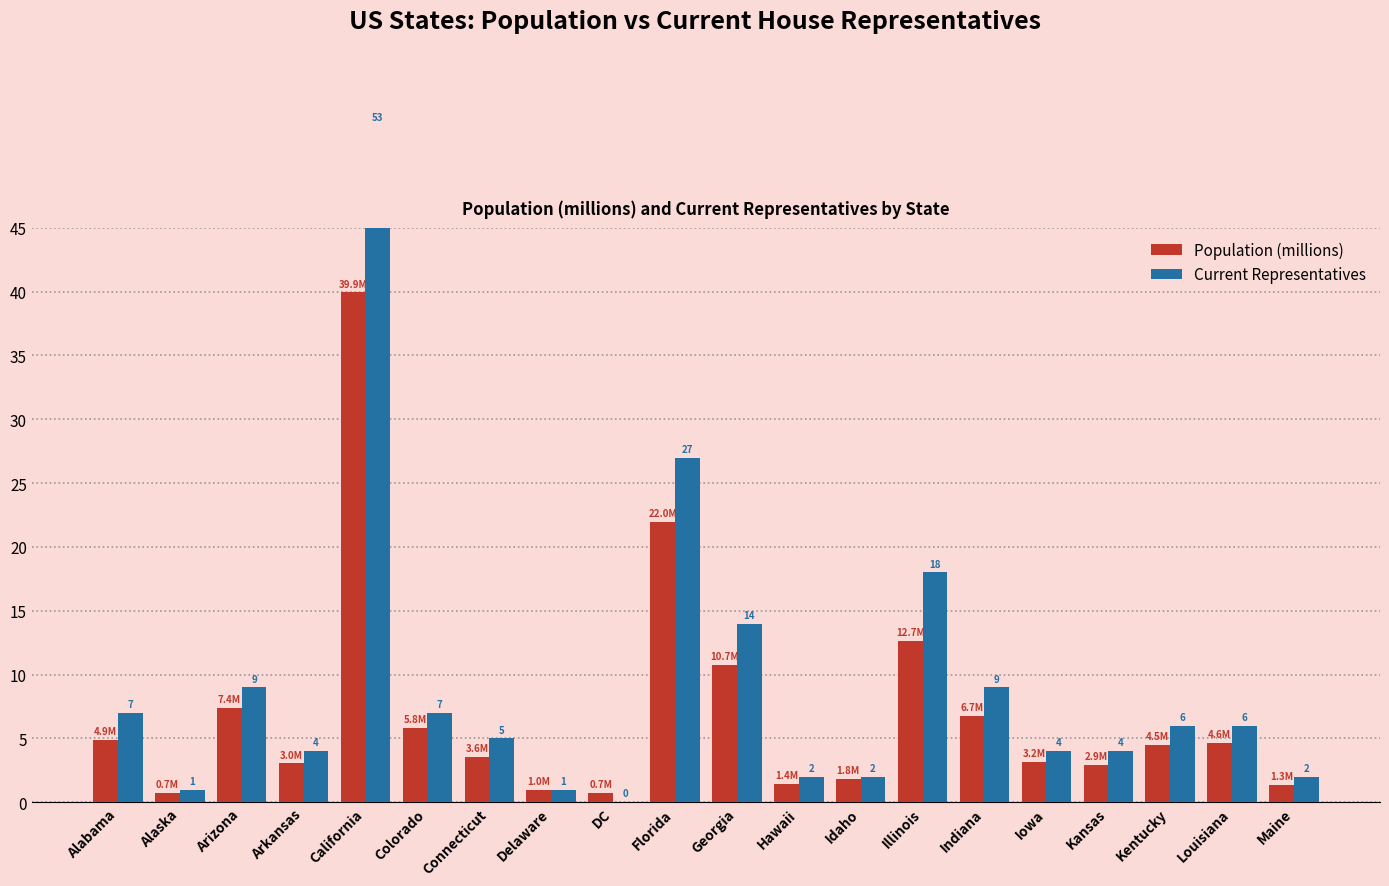

The value of Population (millions) at Illinois is 8.7. True or false?

False